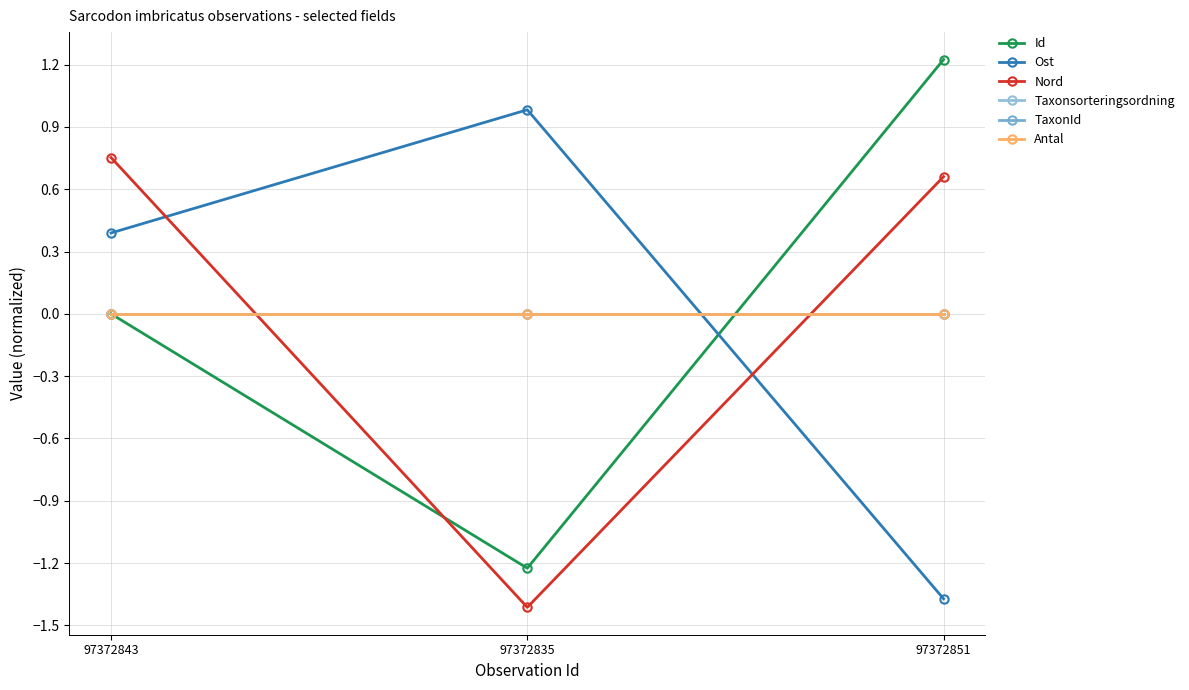

What is the difference between the highest and lowest values at 97372851?

2.6